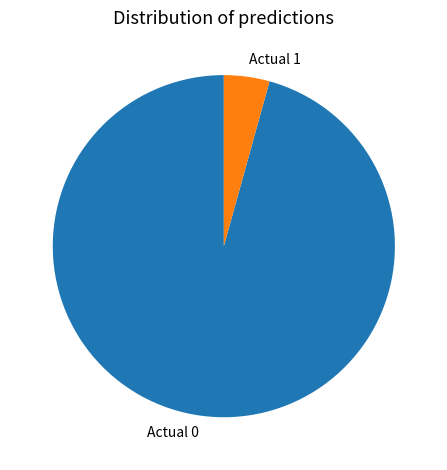

Which has a higher value, Actual 0 or Actual 1?

Actual 0